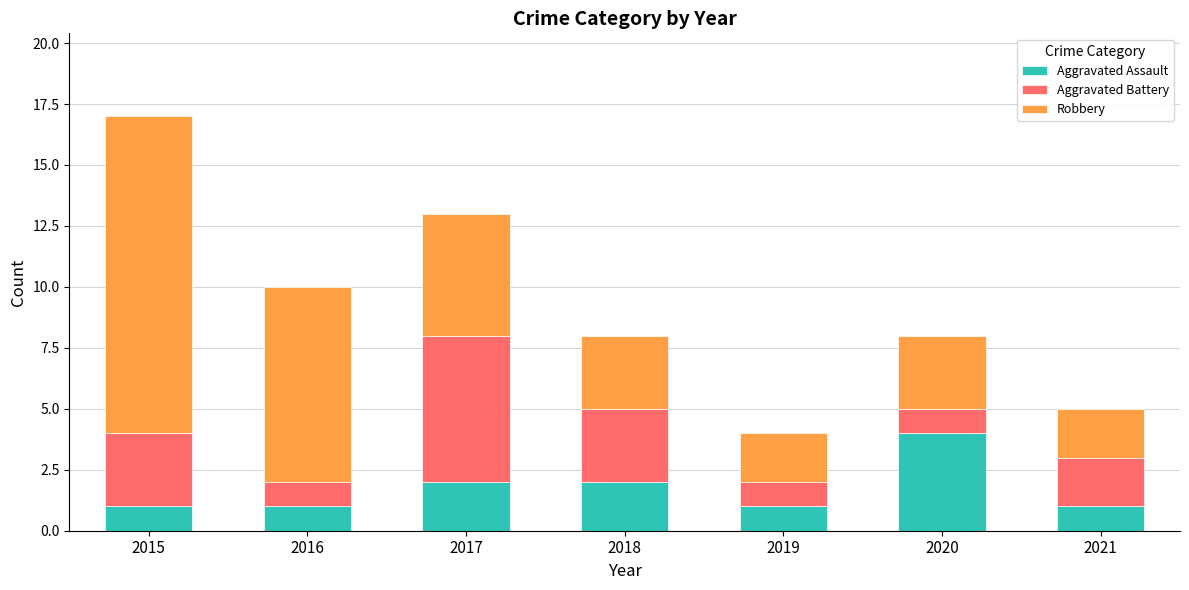

At which category is the sum across all series the highest?

2015